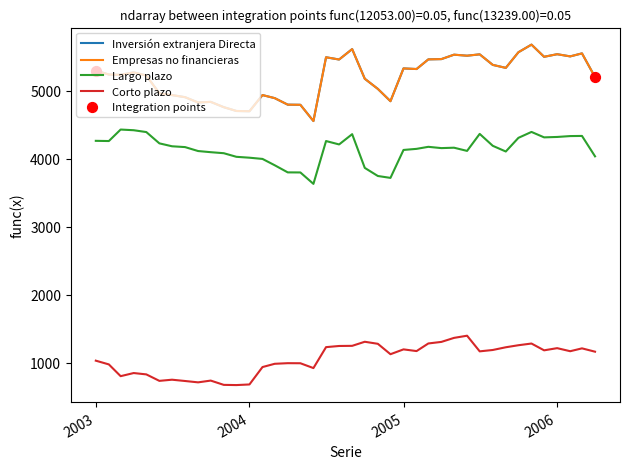

Which series has the largest total across all categories?

Inversión extranjera Directa